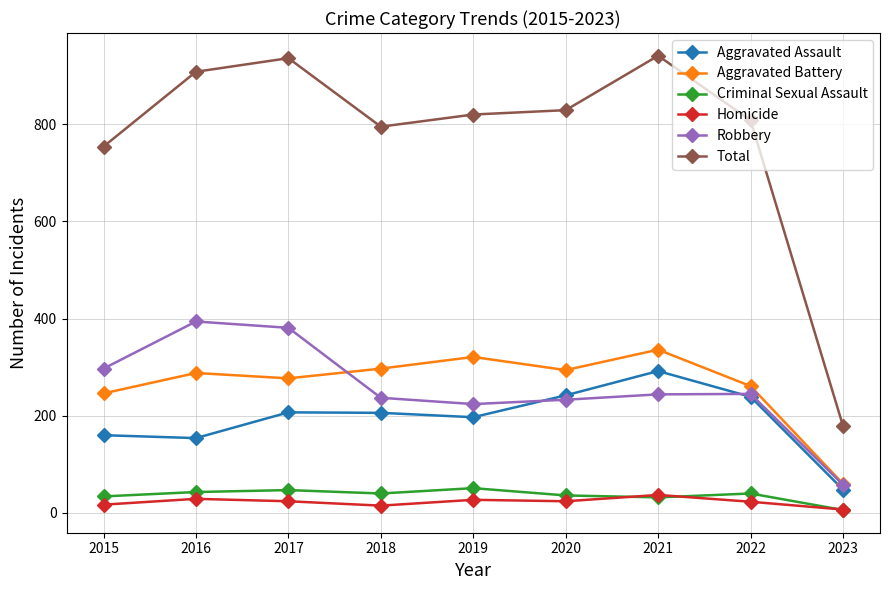

How many lines are shown in the chart?

6